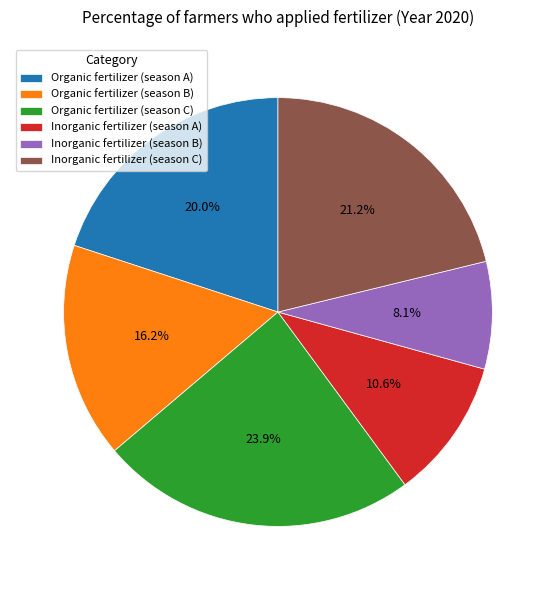

Do Inorganic fertilizer (season A) and Inorganic fertilizer (season B) together represent more than half of the pie?

No